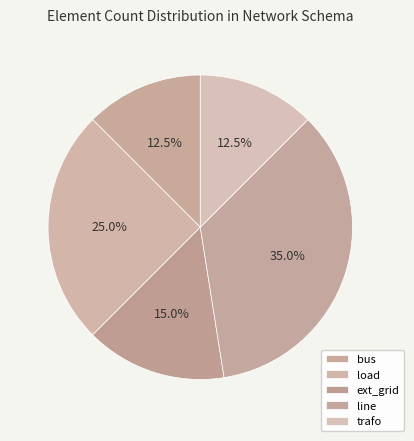

Count the number of slices in the pie.

5